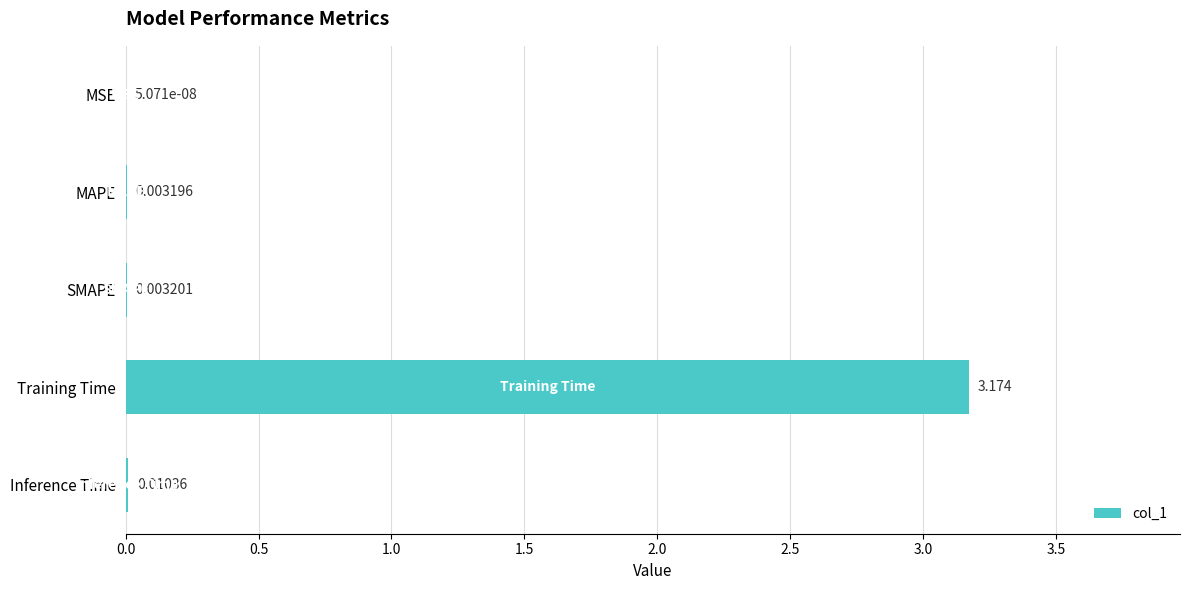

At which category does the chart reach its peak across all series?

Training Time